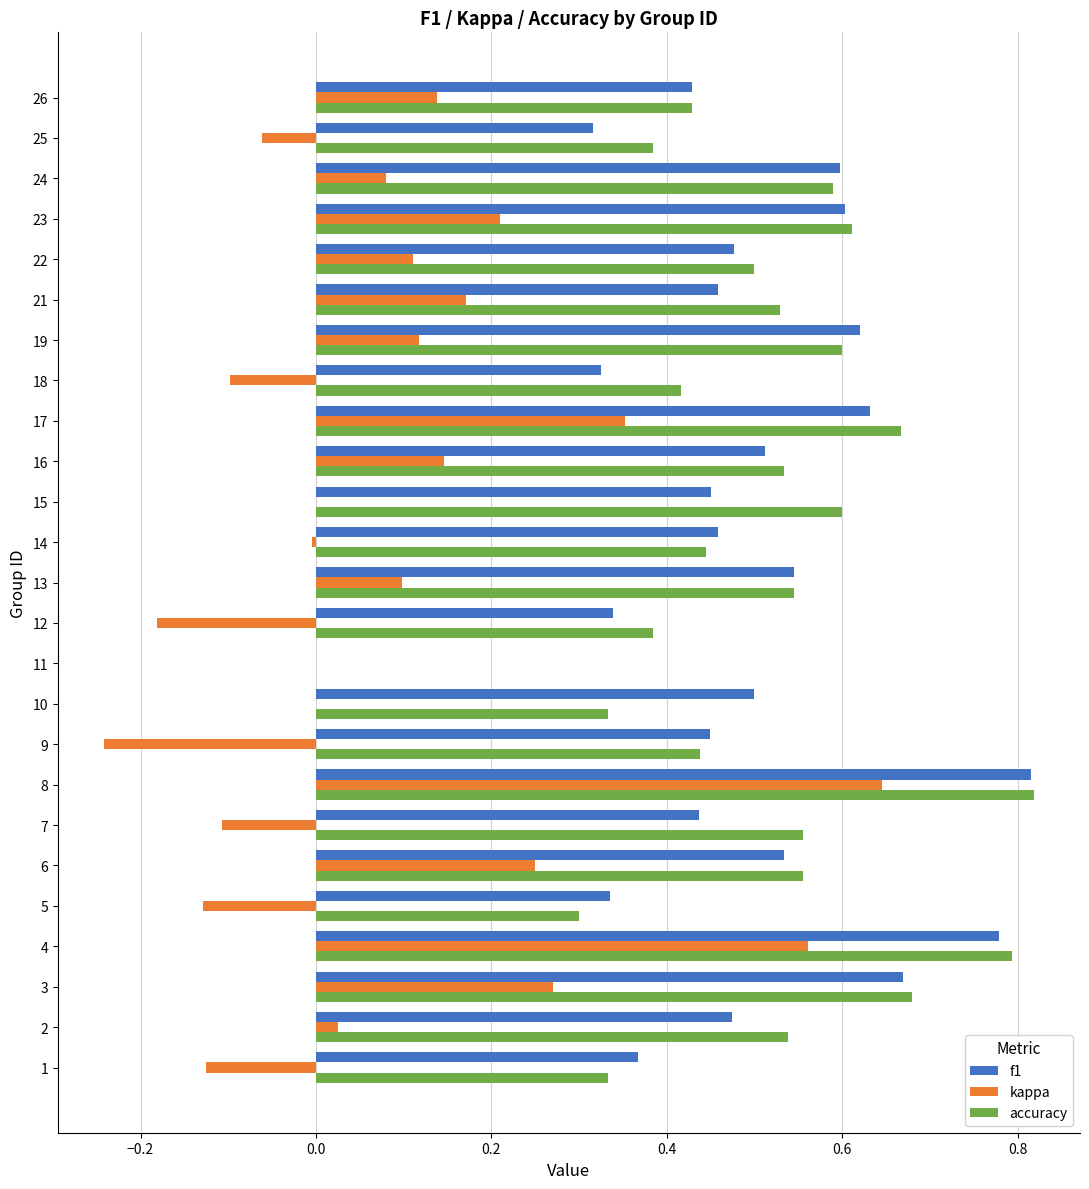

What is the sum of all accuracy values?

12.6